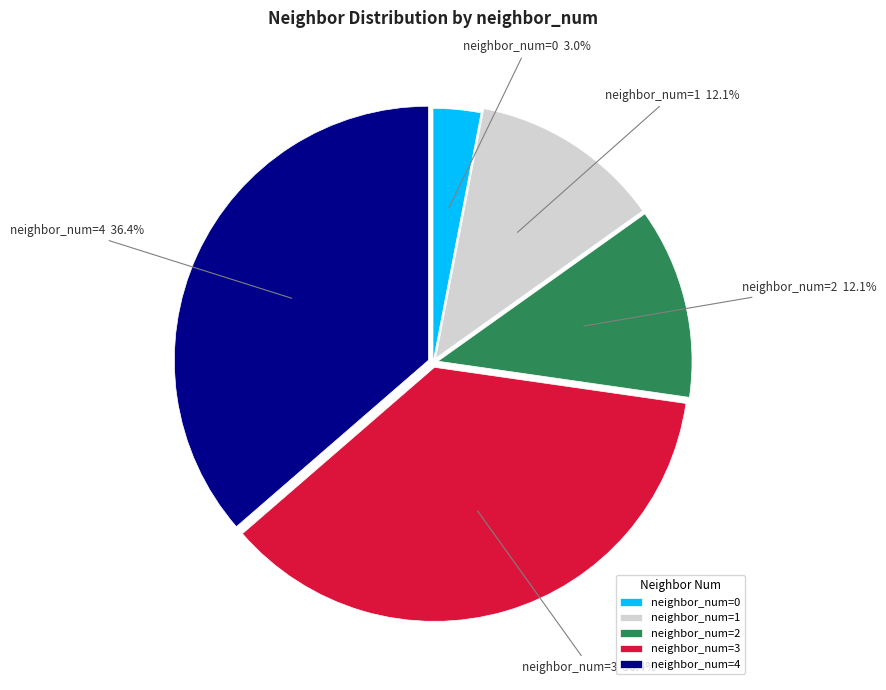

Is there a majority slice in this chart?

No